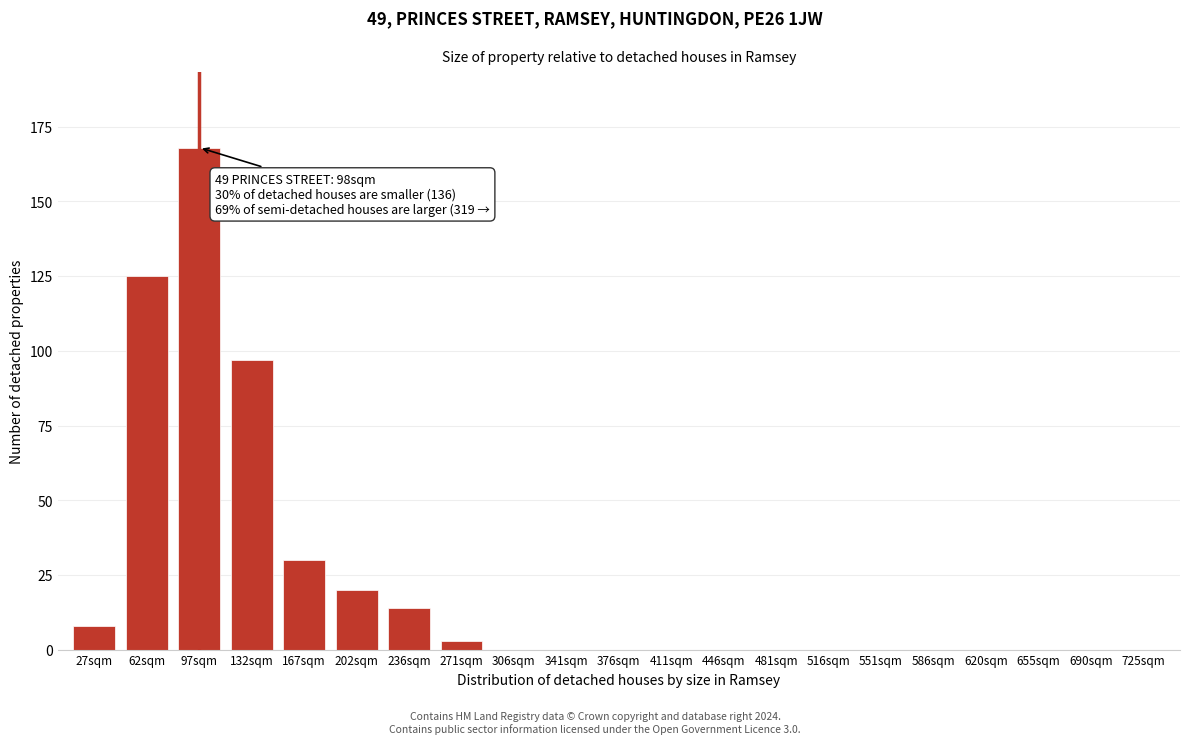

Reading left to right, what are all the values shown in this chart?

27sqm=8	62sqm=125	97sqm=168	132sqm=97	167sqm=30	202sqm=20	236sqm=14	271sqm=3	306sqm=0	341sqm=0	376sqm=0	411sqm=0	446sqm=0	481sqm=0	516sqm=0	551sqm=0	586sqm=0	620sqm=0	655sqm=0	690sqm=0	725sqm=0